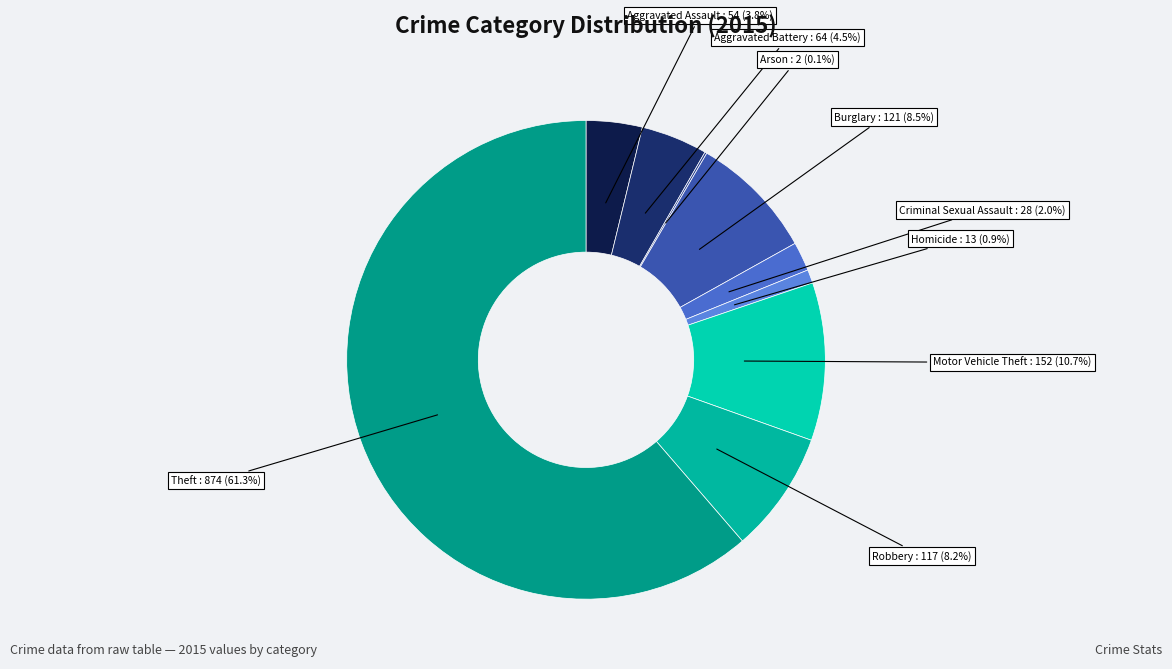

Which slice is the largest?

Theft